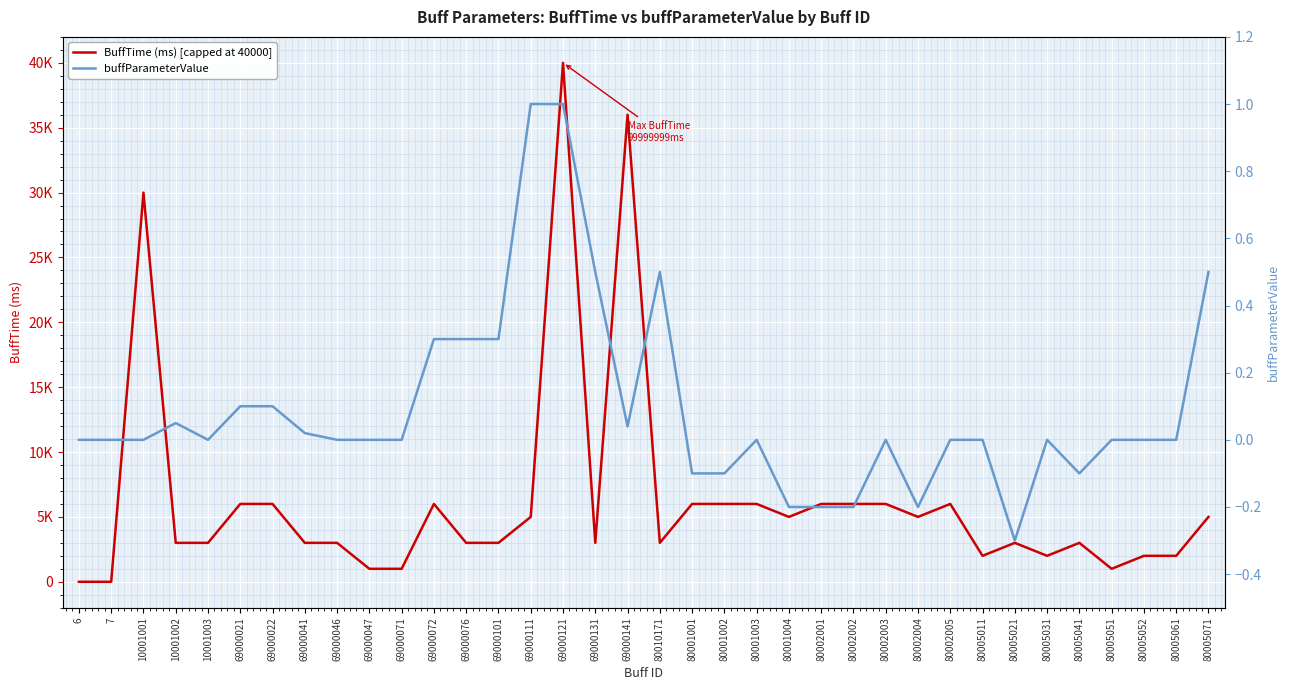

Which has a higher value, 69000022 or 80005051?

69000022